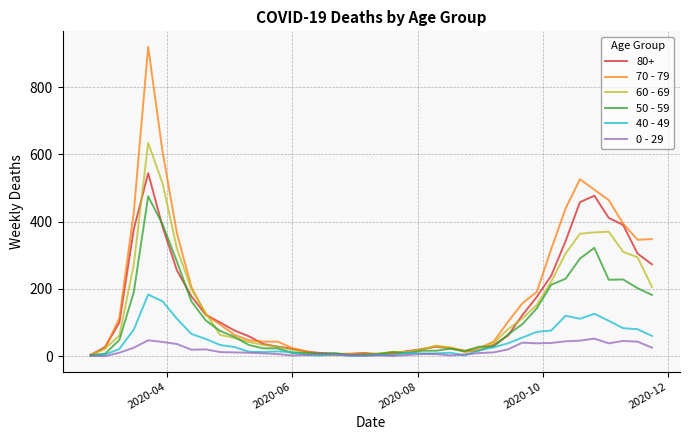

Which series has the largest range (max minus min)?

70 - 79